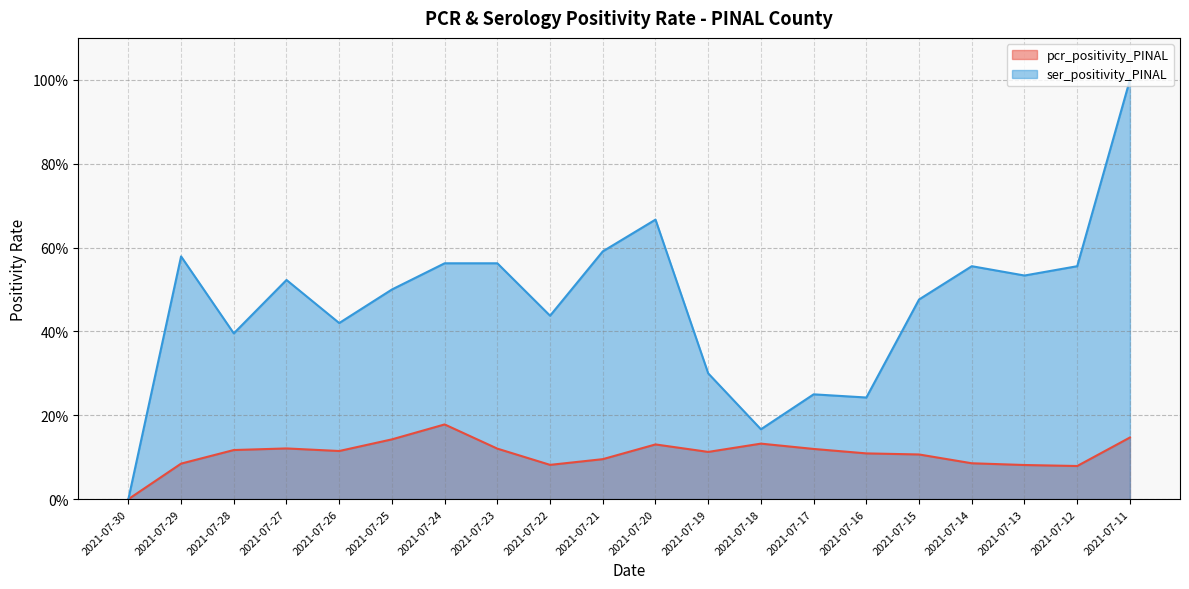

True or false: ser_positivity_PINAL and pcr_positivity_PINAL intersect in this chart.

False